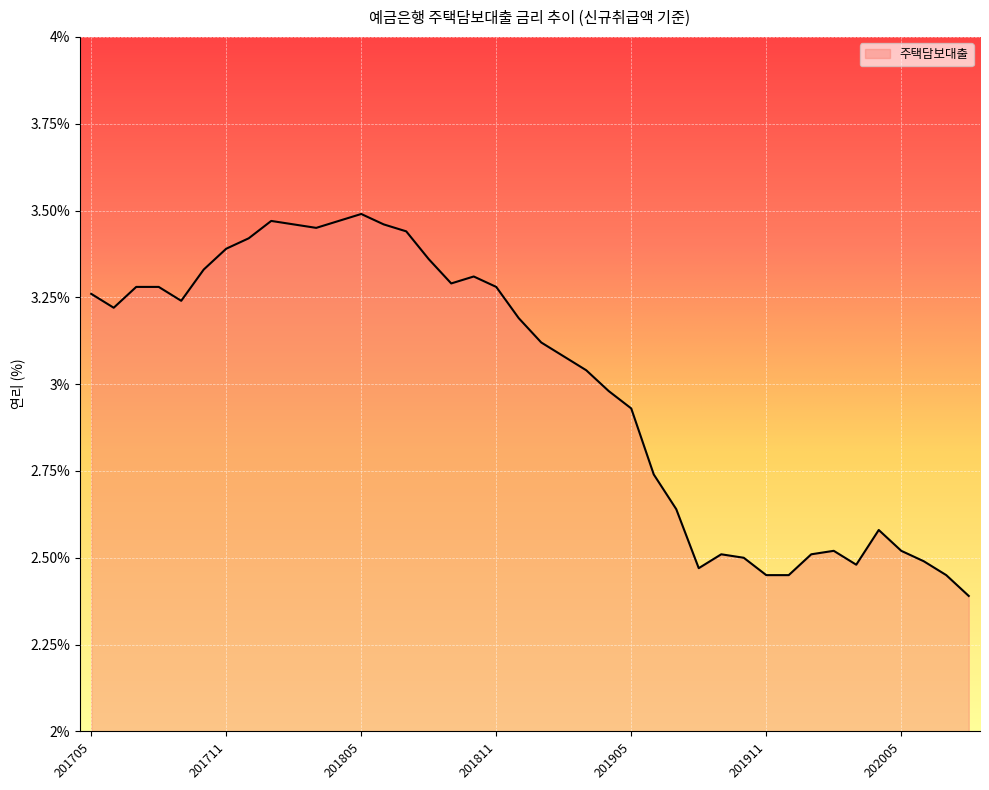

Does the chart display data point markers on the line(s)?

No